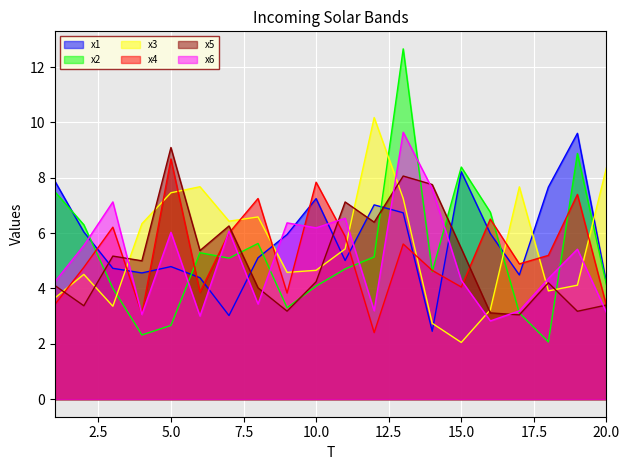

What is the value of the x4 point at the 2nd from the left?

4.8